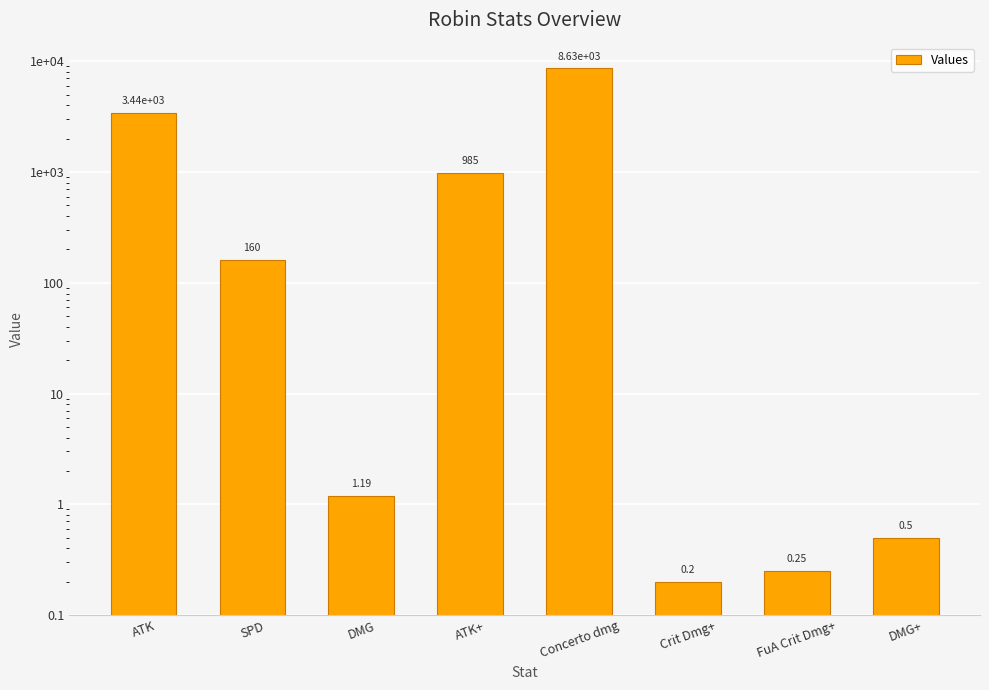

Does the chart contain stacked bars?

No